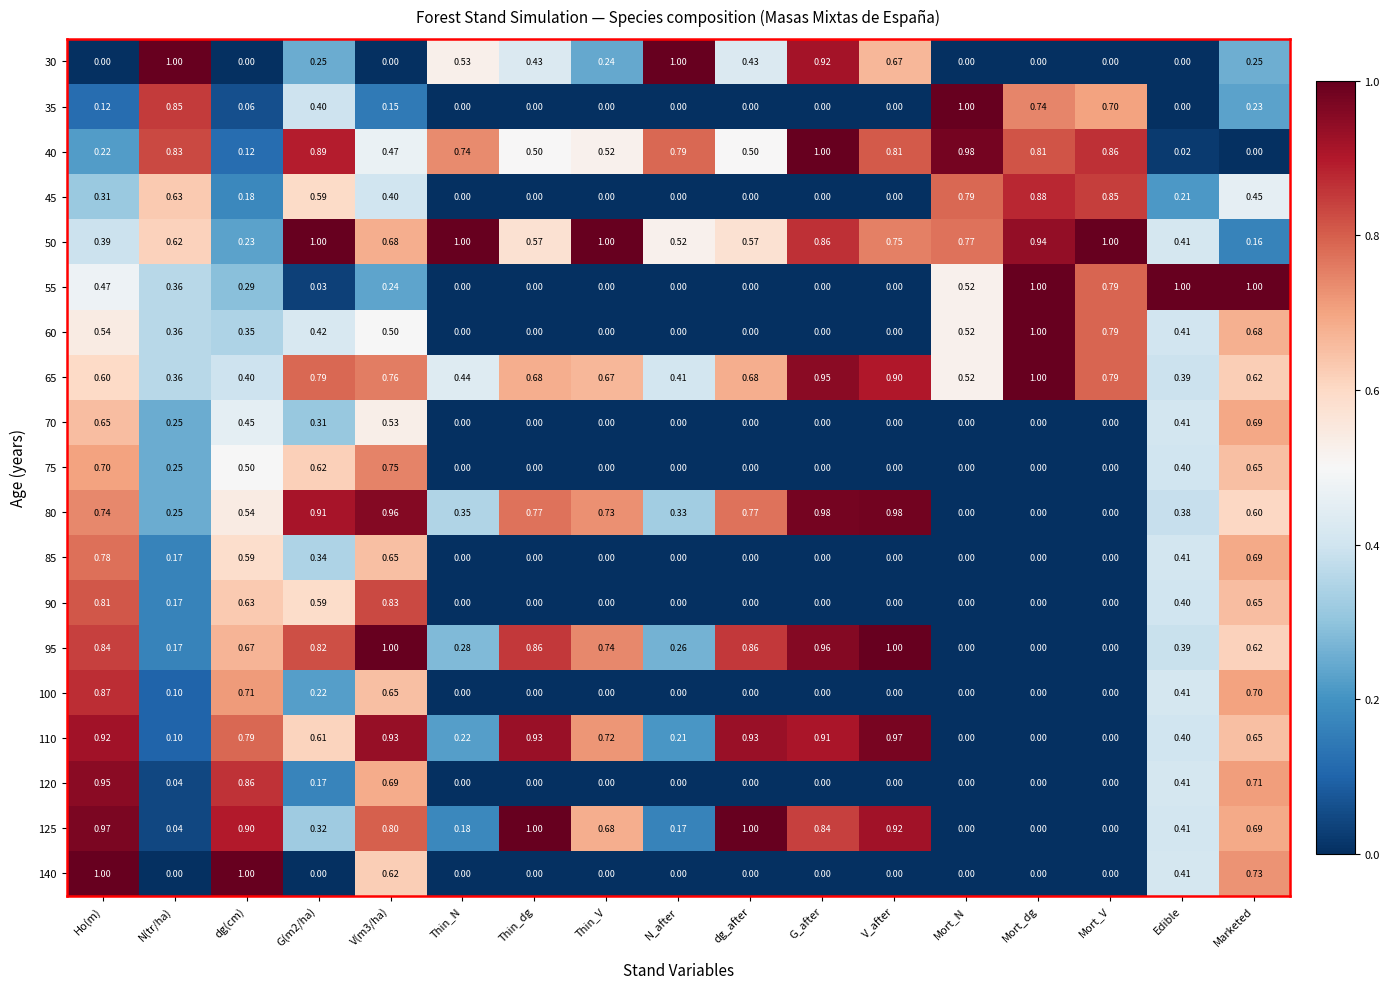

Which category has the highest value in the 110 series?

V_after